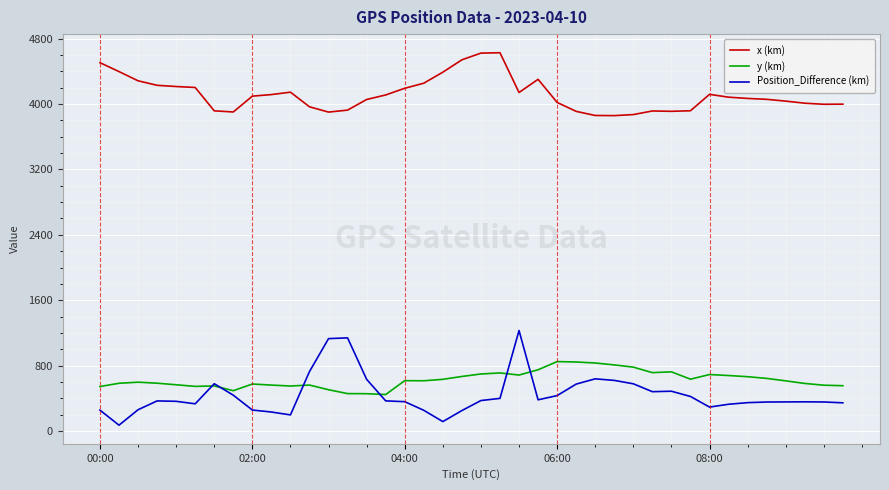

What are all the series names shown in the legend?

x (km), y (km), Position_Difference (km)